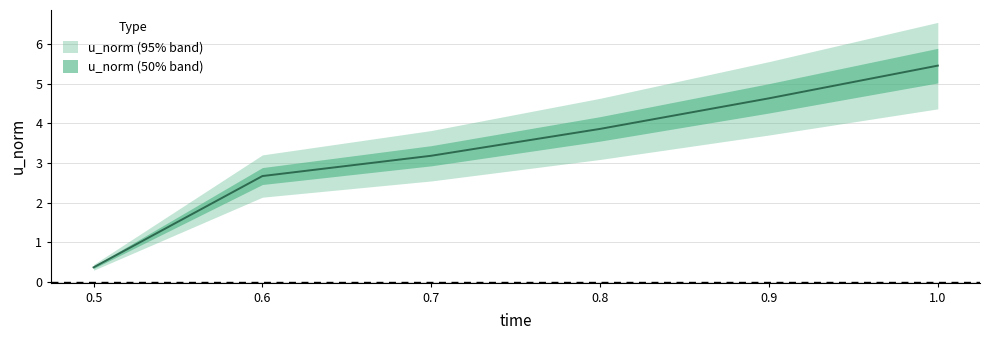

What is the difference between the maximum and minimum values?

5.1